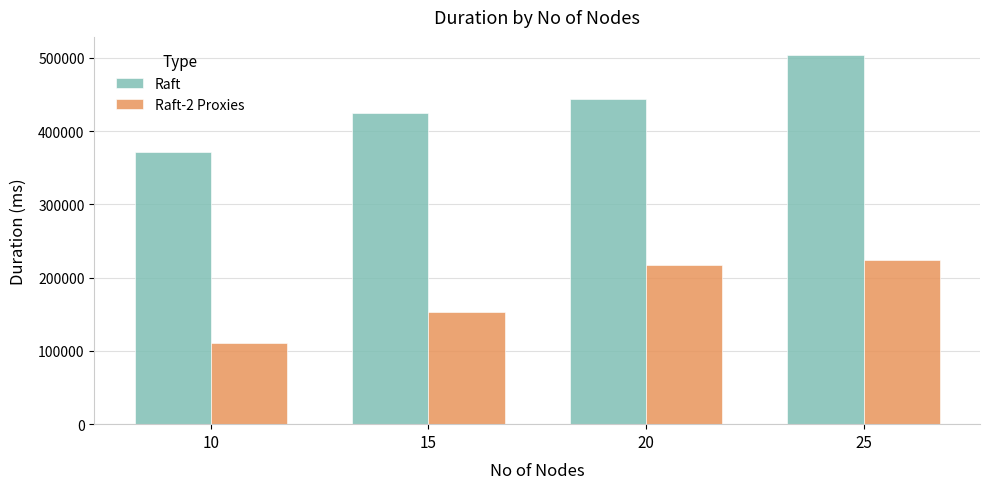

What is the minimum value shown in the chart?

111219